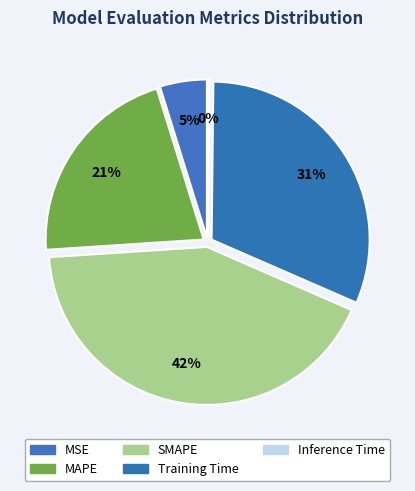

Which slice is the smallest?

Inference Time